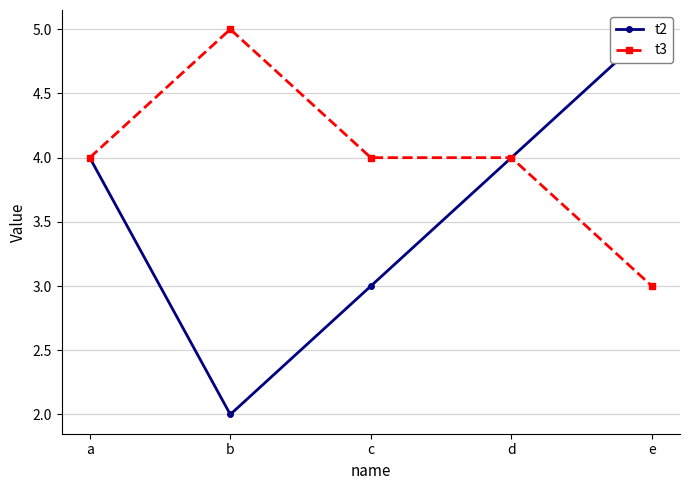

At which category is the sum across all series the highest?

a